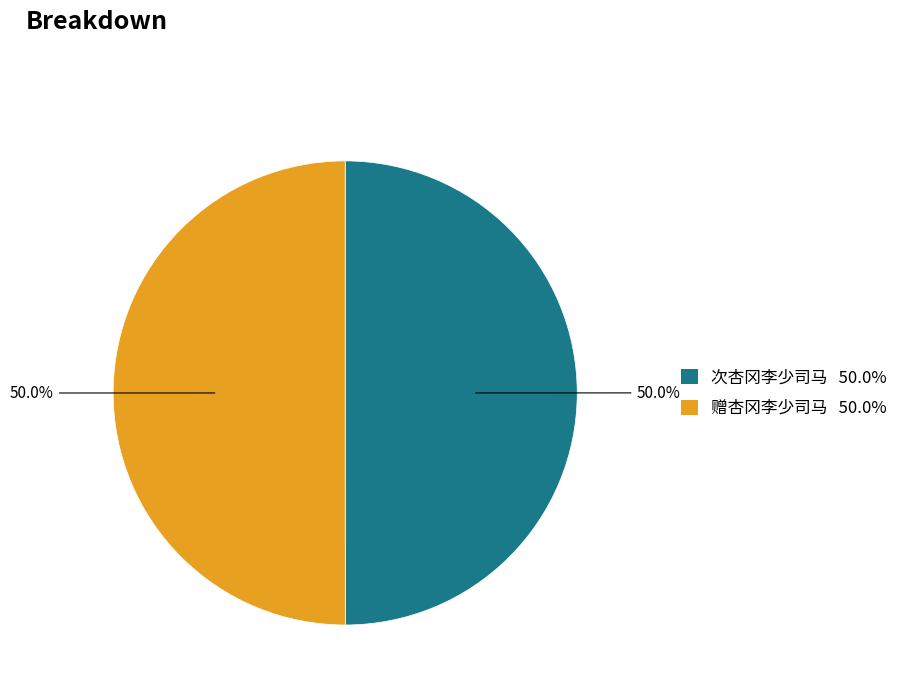

Combined, what portion of the pie is 赠杏冈李少司马 and 次杏冈李少司马?

100.0%